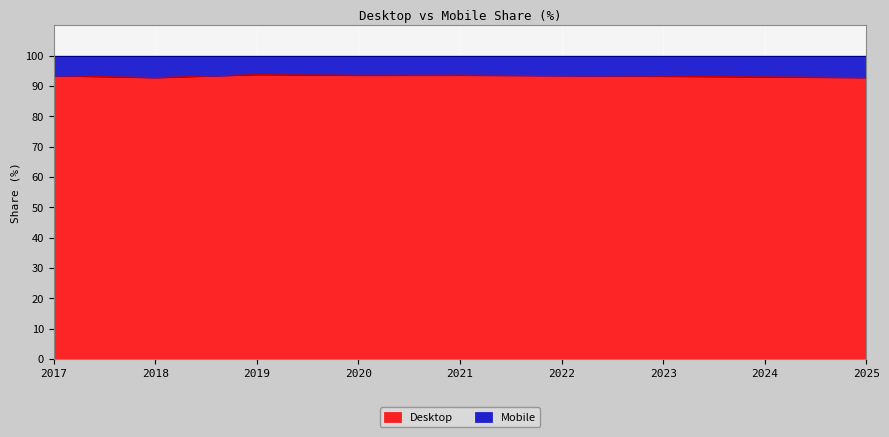

At which category does the data reach its first local valley?

2018